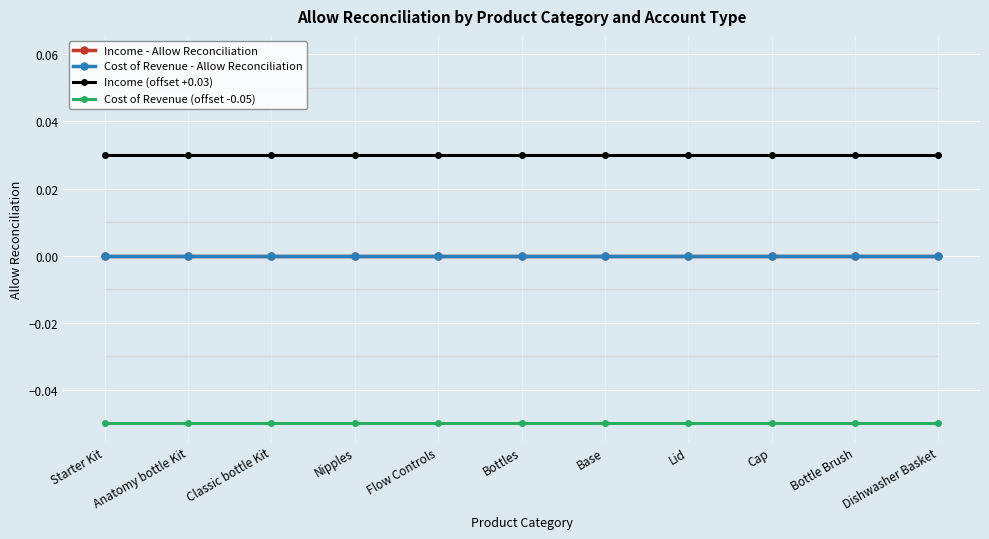

At which label does Cost of Revenue - Allow Reconciliation reach its peak?

Starter Kit